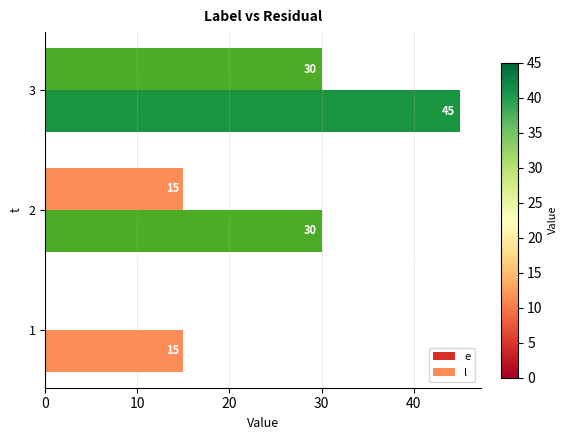

What is the highest value of the e series?

30